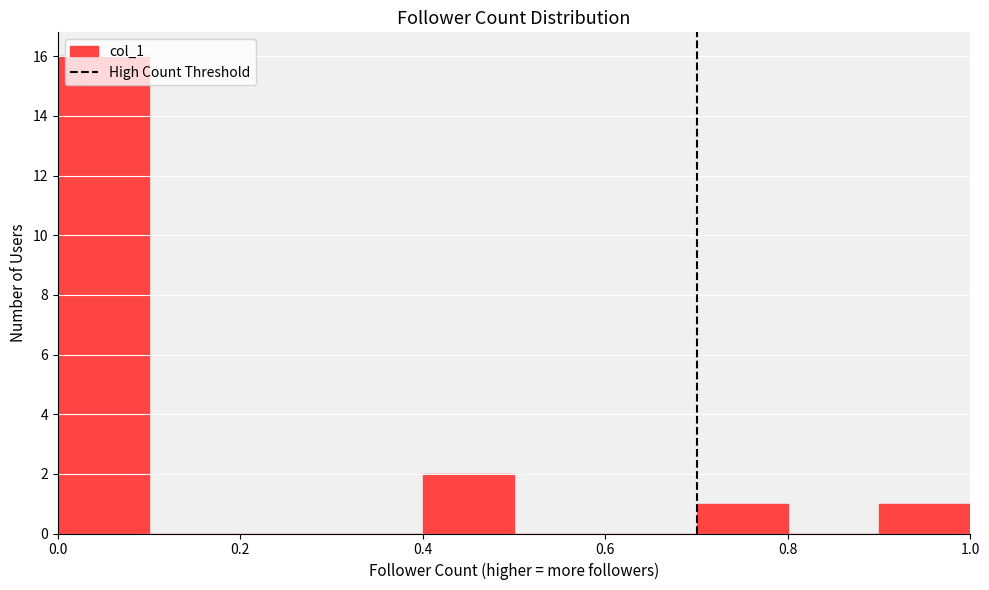

Reading left to right, transcribe this chart: for each bar, give the range it covers on the x-axis and its height. Neither the bar edges nor the heights are printed on the chart, so give them approximately, as read against the axes.

0.0 to 0.1: 16
0.1 to 0.2: 0
0.2 to 0.3: 0
0.3 to 0.4: 0
0.4 to 0.5: 2
0.5 to 0.6: 0
0.6 to 0.7: 0
0.7 to 0.8: 1
0.8 to 0.9: 0
0.9 to 1.0: 1